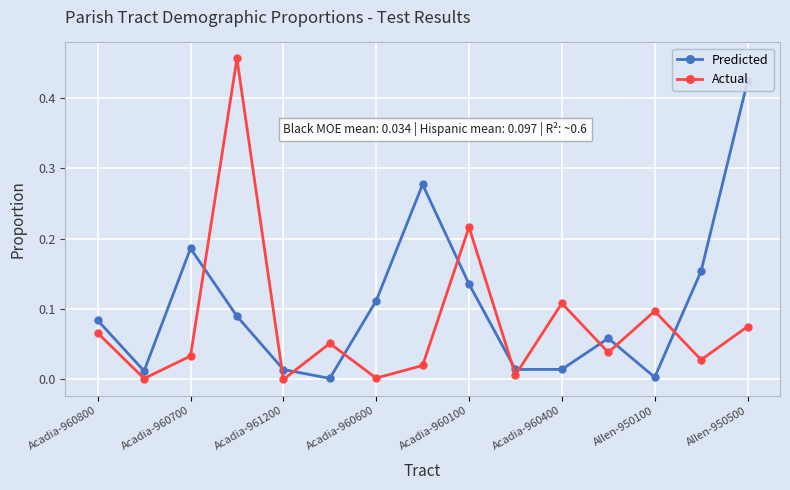

How many lines are shown in the chart?

2